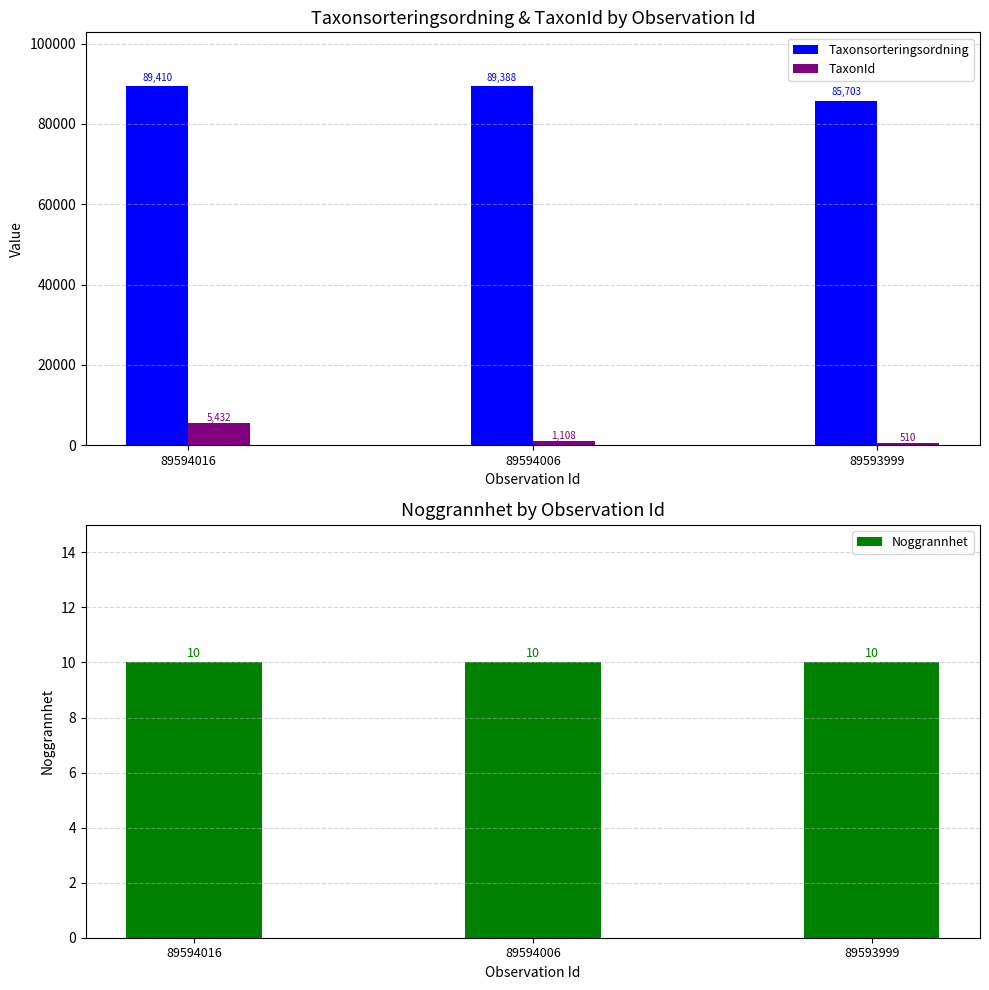

What is the sum of the TaxonId values at 89594016 and 89594006?

6540